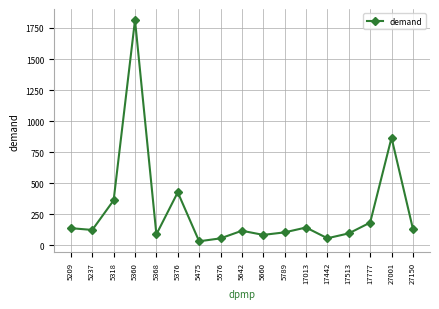

Approximately how many times larger is the value at 27001 compared to 17513?

9.0